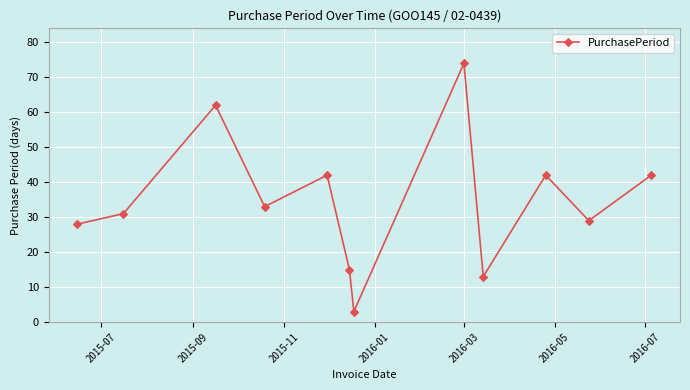

What is the sum of all values?

414